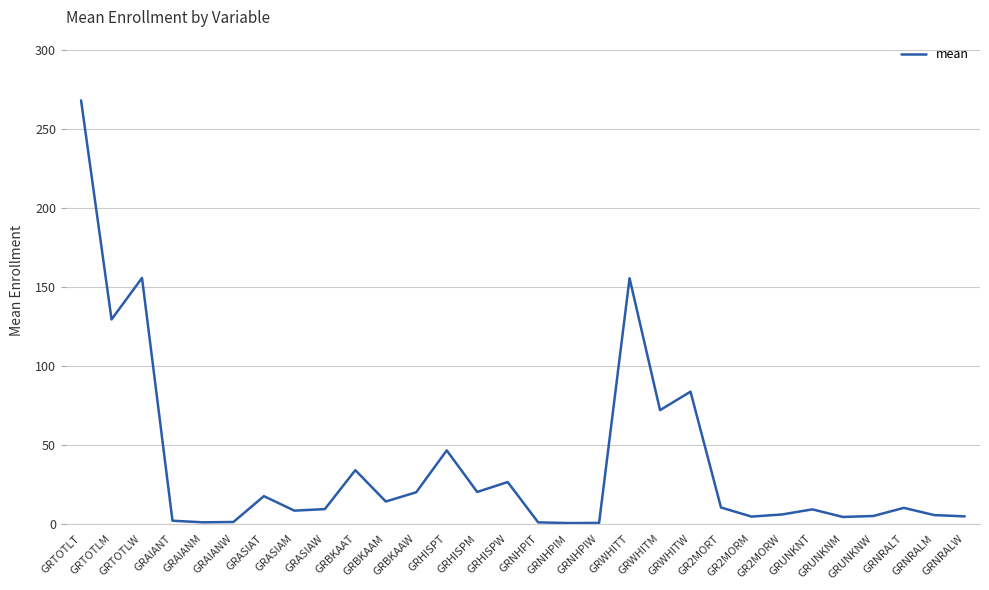

List the labels in order of value, smallest first.

GRNHPIM, GRNHPIW, GRNHPIT, GRAIANM, GRAIANW, GRAIANT, GRUNKNM, GR2MORM, GRNRALW, GRUNKNW, GRNRALM, GR2MORW, GRASIAM, GRUNKNT, GRASIAW, GRNRALT, GR2MORT, GRBKAAM, GRASIAT, GRBKAAW, GRHISPM, GRHISPW, GRBKAAT, GRHISPT, GRWHITM, GRWHITW, GRTOTLM, GRWHITT, GRTOTLW, GRTOTLT